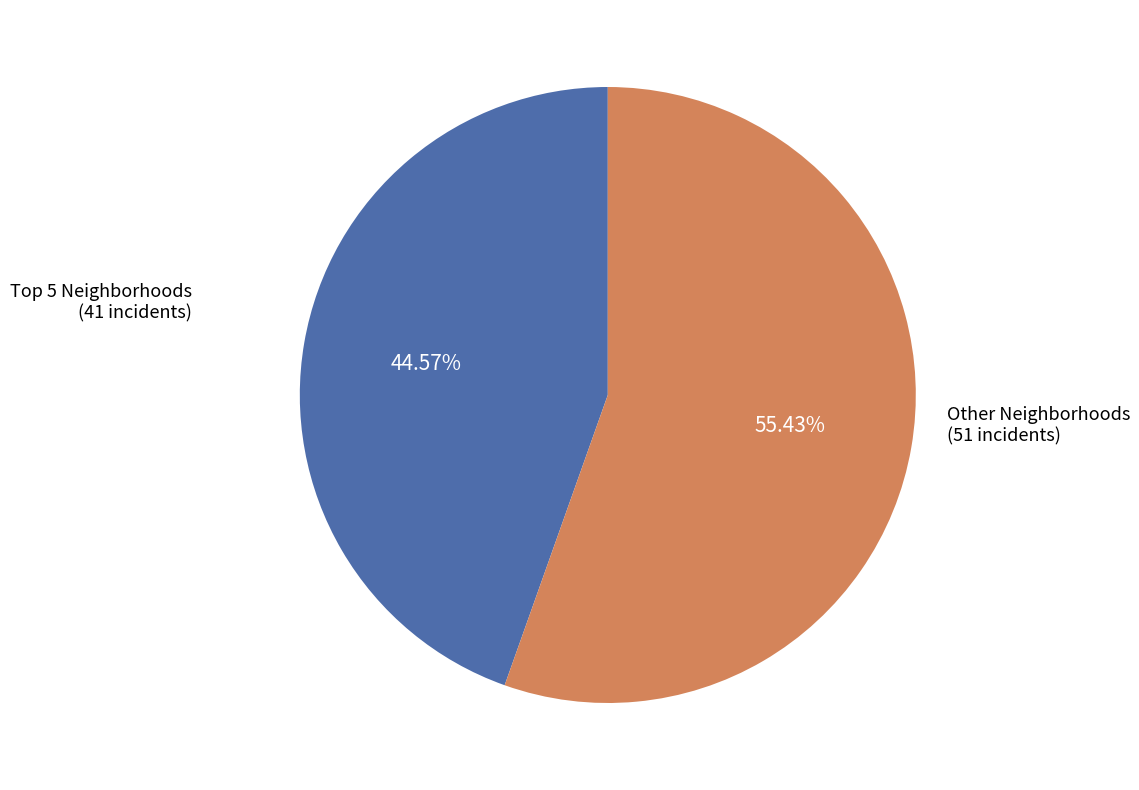

Is there a majority slice in this chart?

Yes